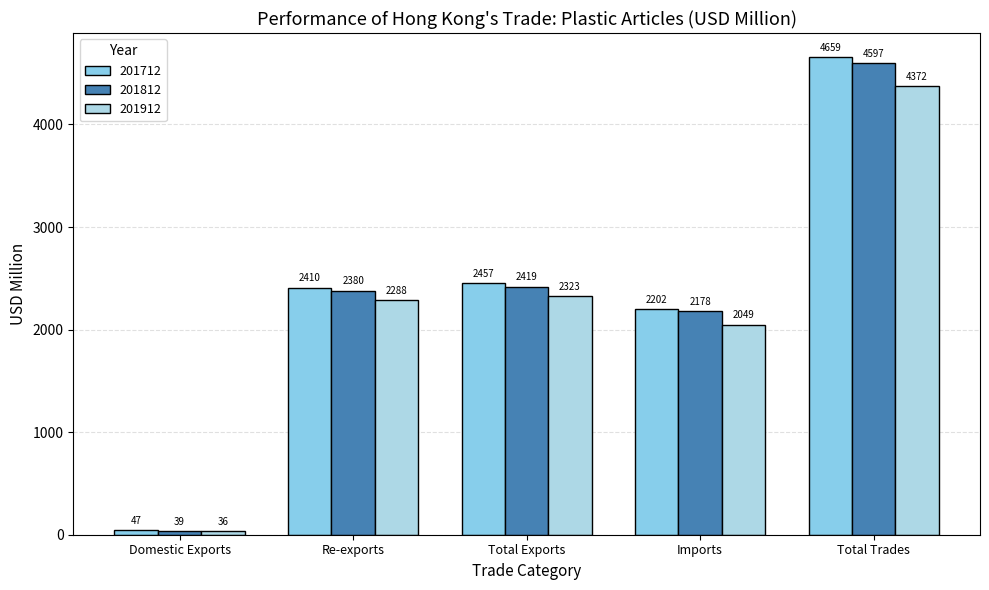

Which label corresponds to the largest value in the chart?

Total Trades